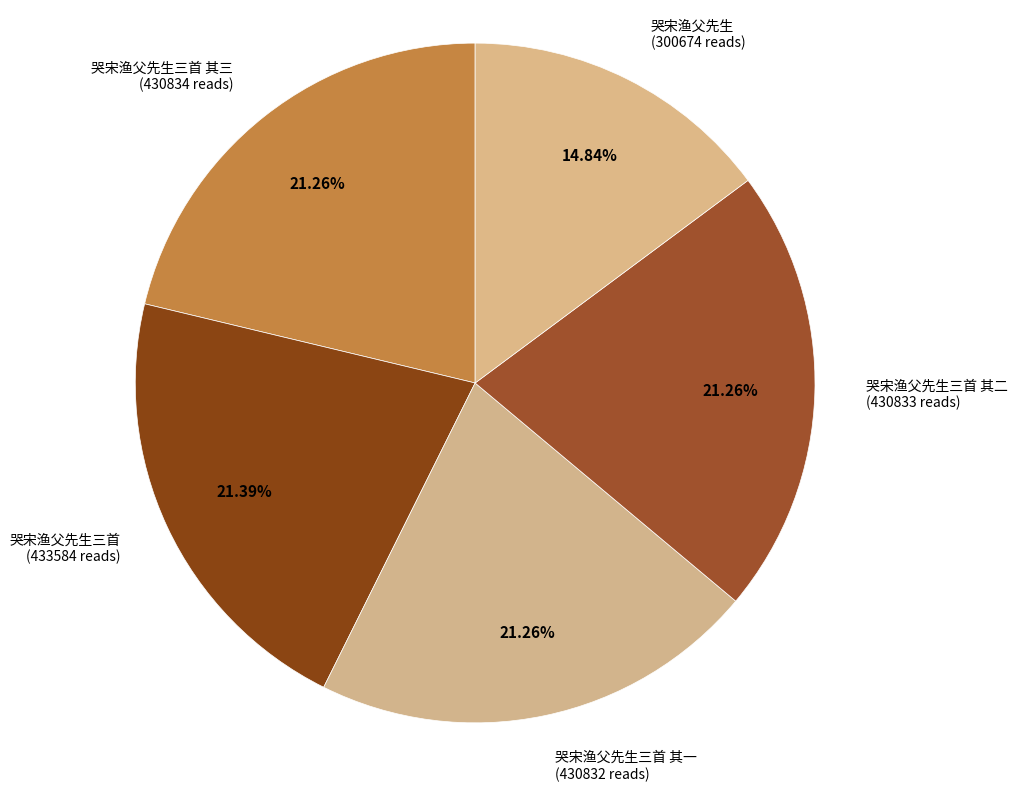

What percentage is the 哭宋渔父先生三首 其一 slice, to the nearest percent?

21%